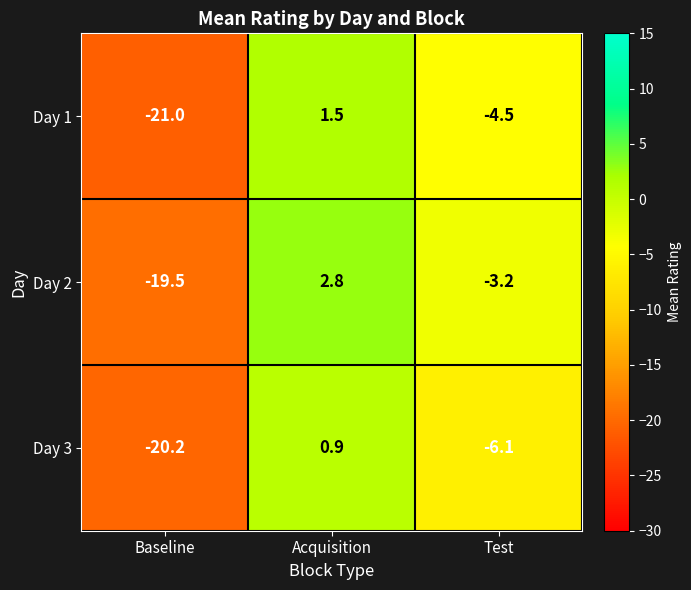

How many series are shown in this chart?

3